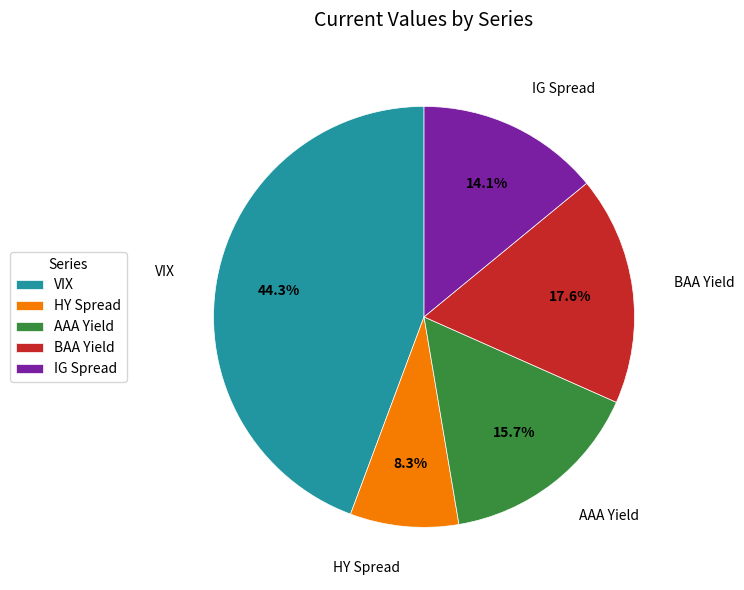

Combined, what portion of the pie is AAA Yield and HY Spread?

24.0%